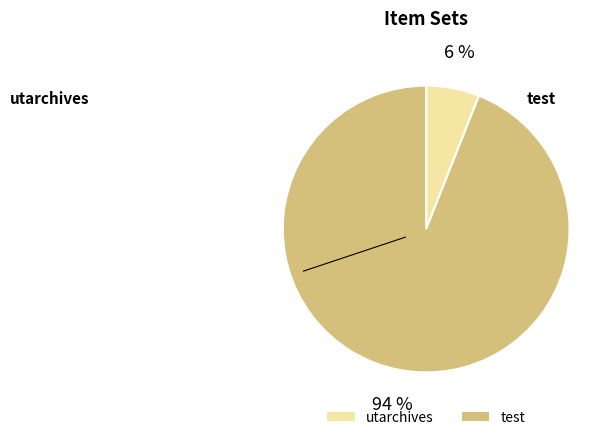

Do test and utarchives together represent more than half of the pie?

Yes